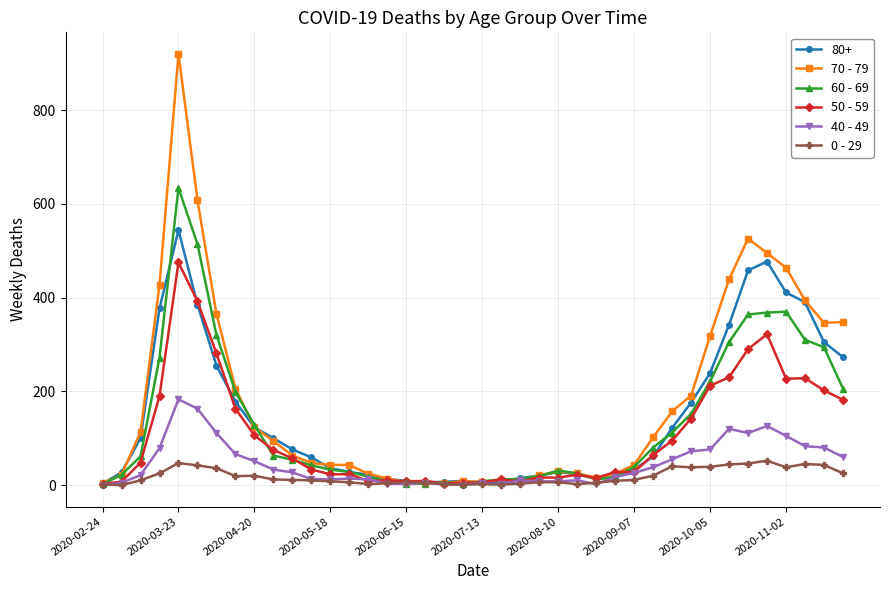

Rank the series by their maximum value, from lowest to highest.

0 - 29, 40 - 49, 50 - 59, 80+, 60 - 69, 70 - 79